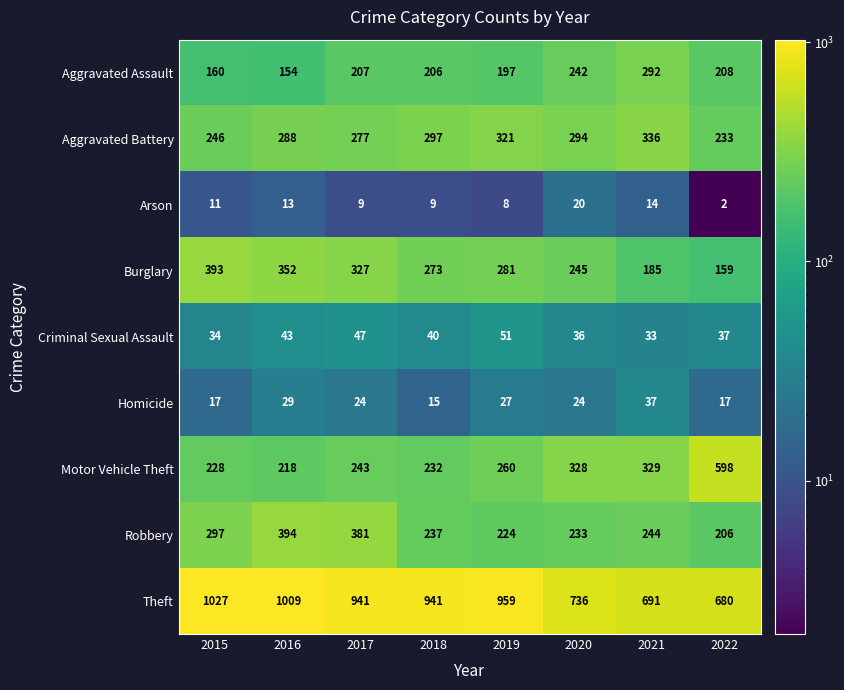

Rank the series at 2019 from highest to lowest value.

Theft, Aggravated Battery, Burglary, Motor Vehicle Theft, Robbery, Aggravated Assault, Criminal Sexual Assault, Homicide, Arson